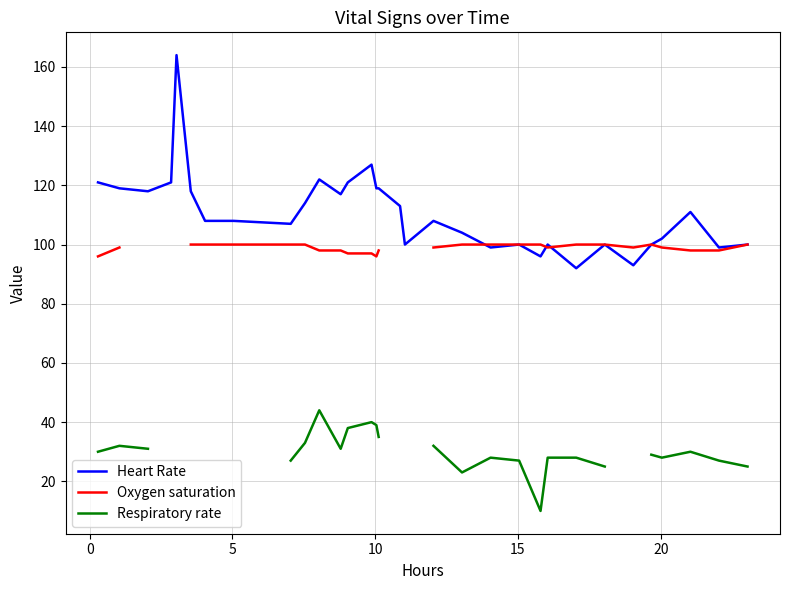

What is the lowest value of the Heart Rate series?

92